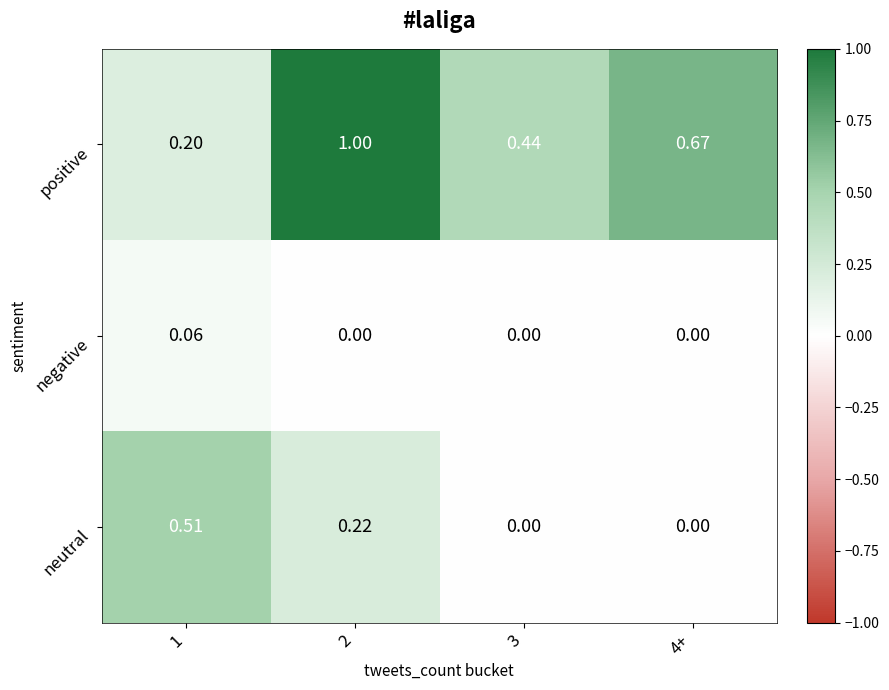

List the series in order of their peak value, highest first.

positive, neutral, negative